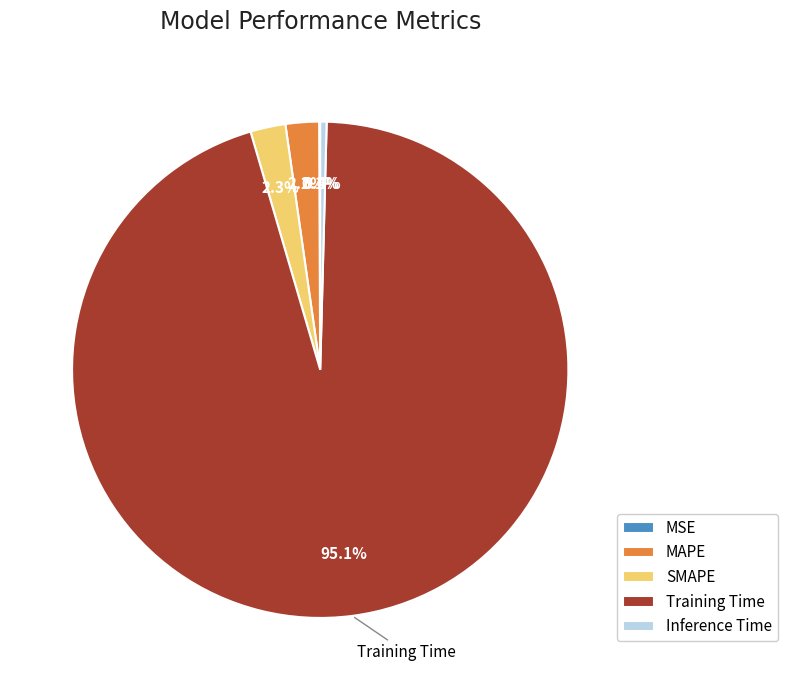

Which slice is the largest?

Training Time